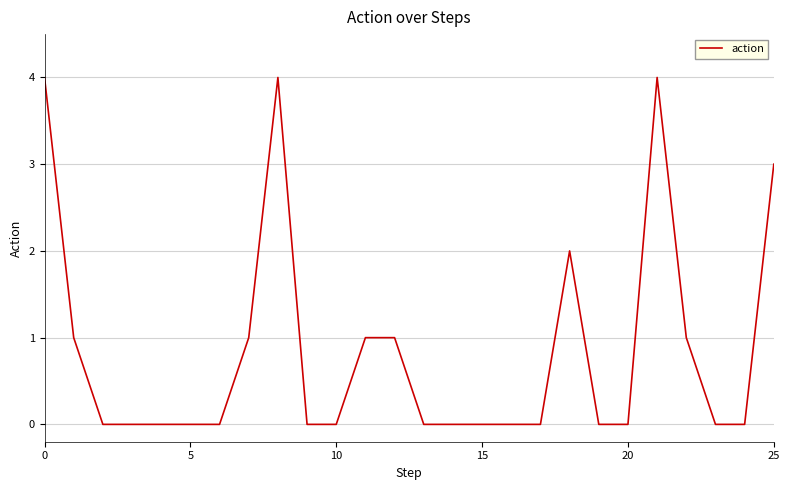

What is the greatest value displayed?

4